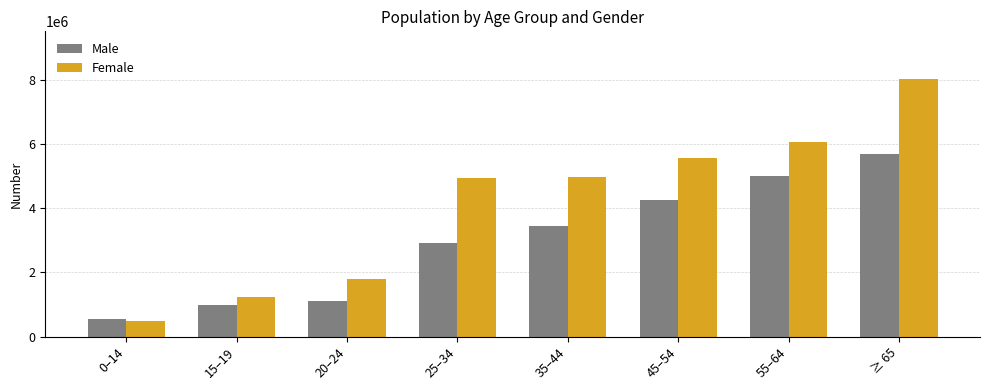

At how many categories does at least one series exceed 5485137?

3